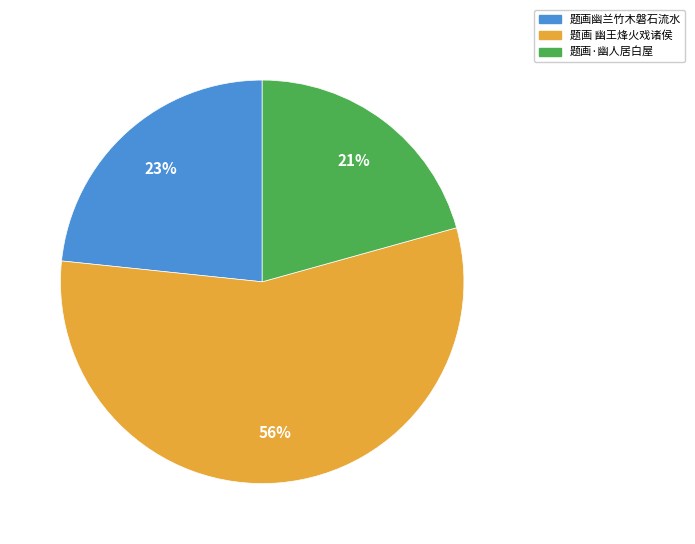

True or false: 题画 幽王烽火戏诸侯 accounts for 64% of the total.

False